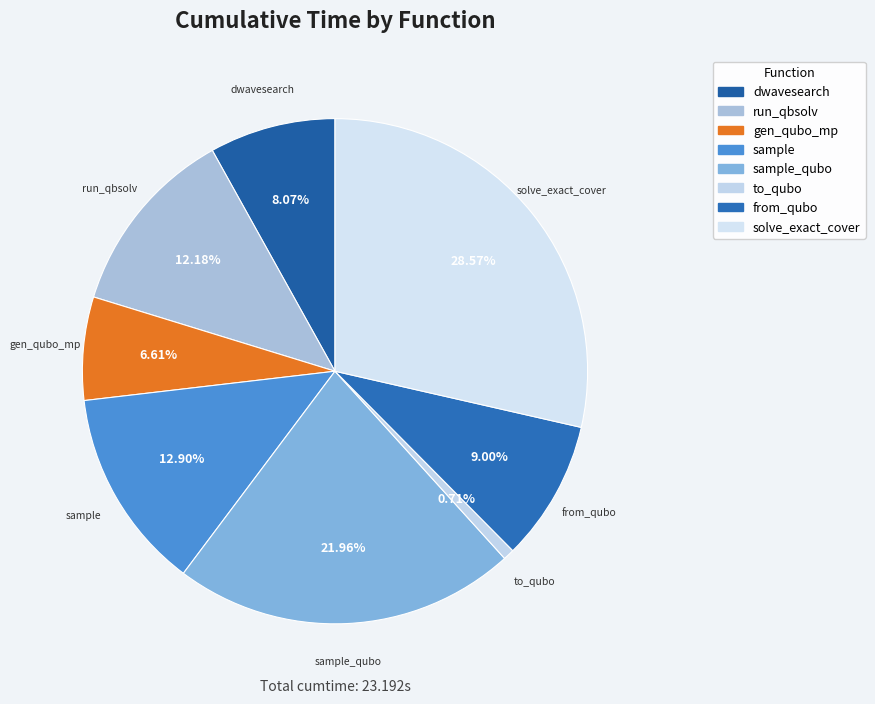

How many segments does this pie chart have?

8